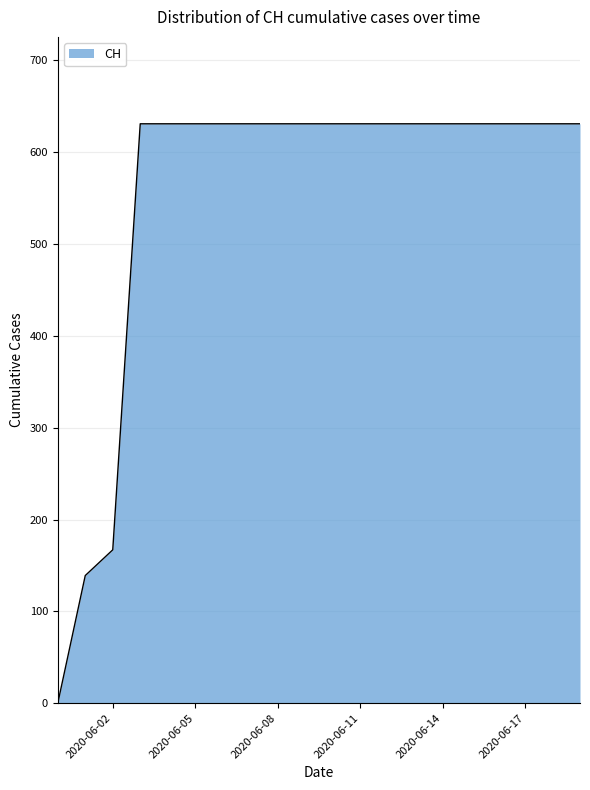

What is the maximum value shown in the chart?

631